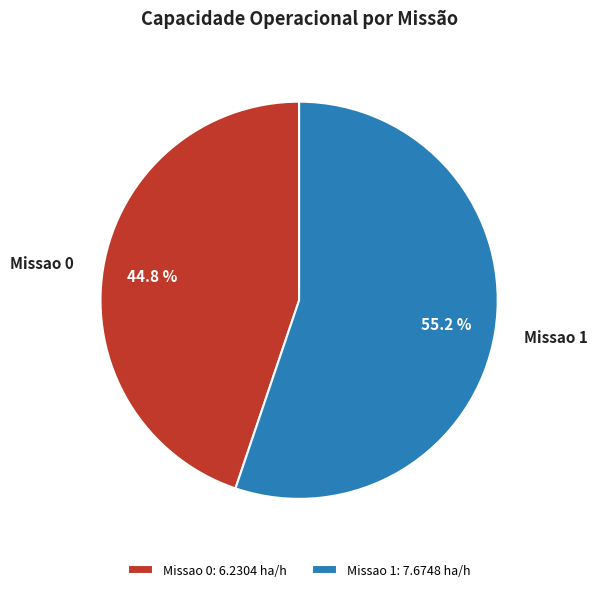

Combined, do Missao 0 and Missao 1 account for over 50%?

Yes